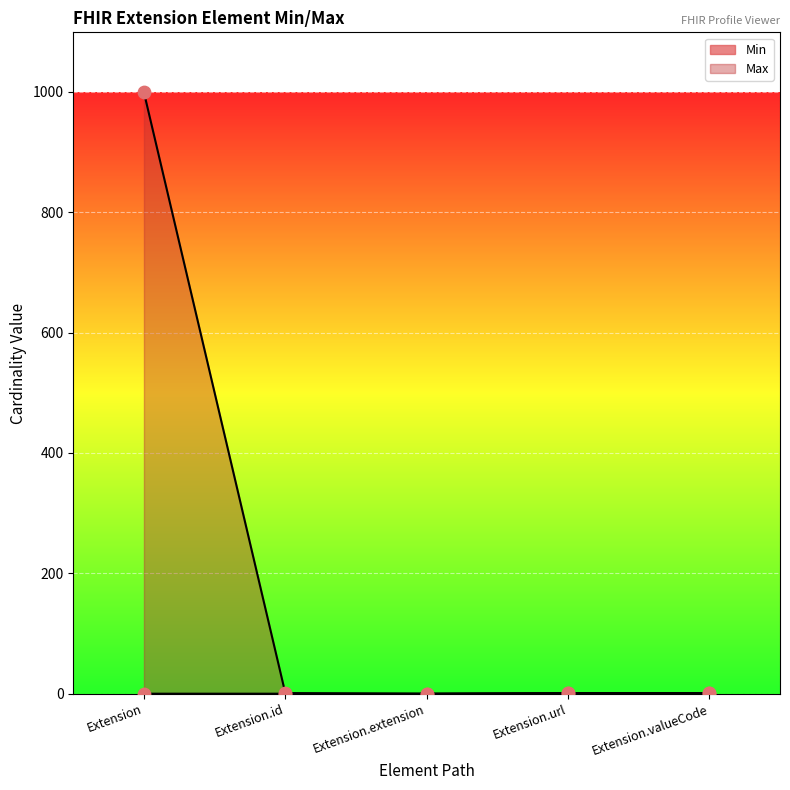

Is the value of Max_numeric at Extension greater than the value of Min at Extension.url?

Yes